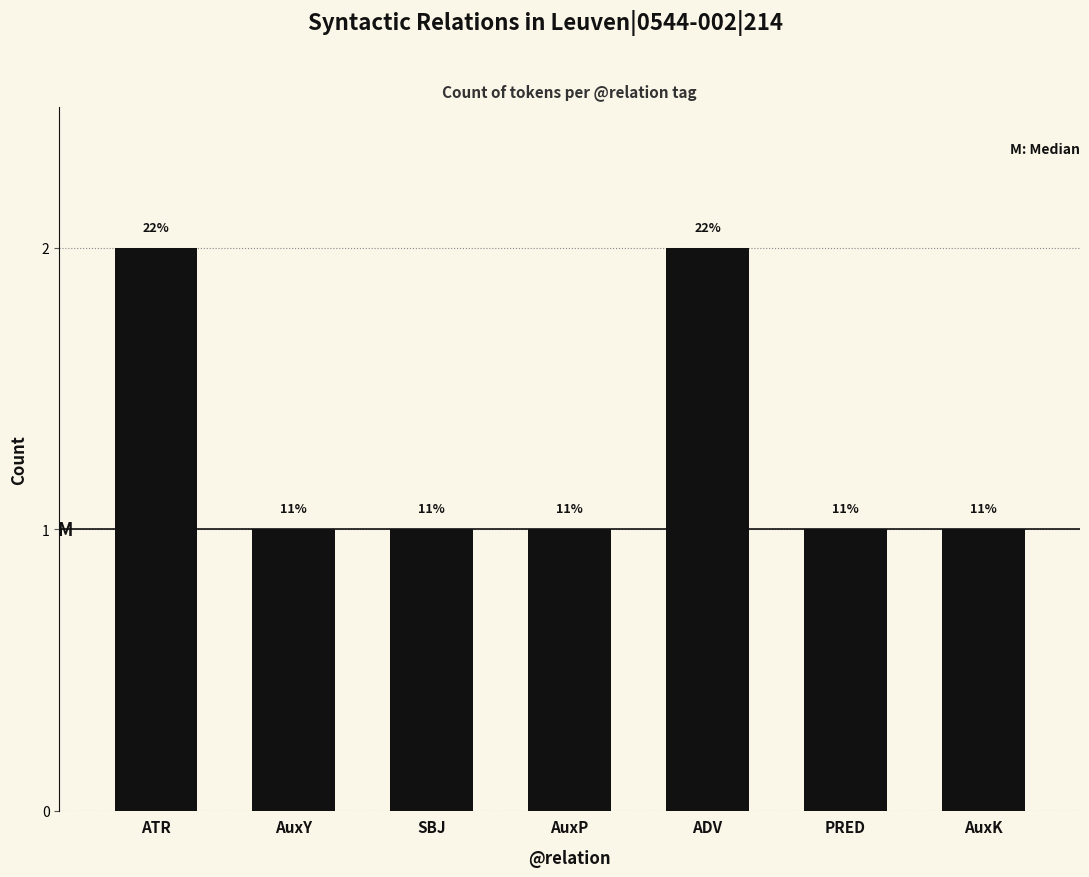

What is the ratio of the value at ATR to the value at AuxY?

2.0